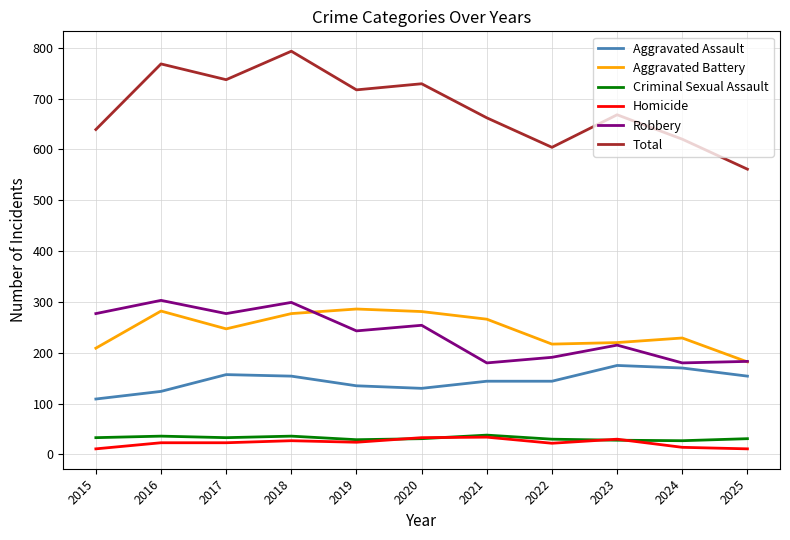

True or false: Total and Robbery intersect in this chart.

False